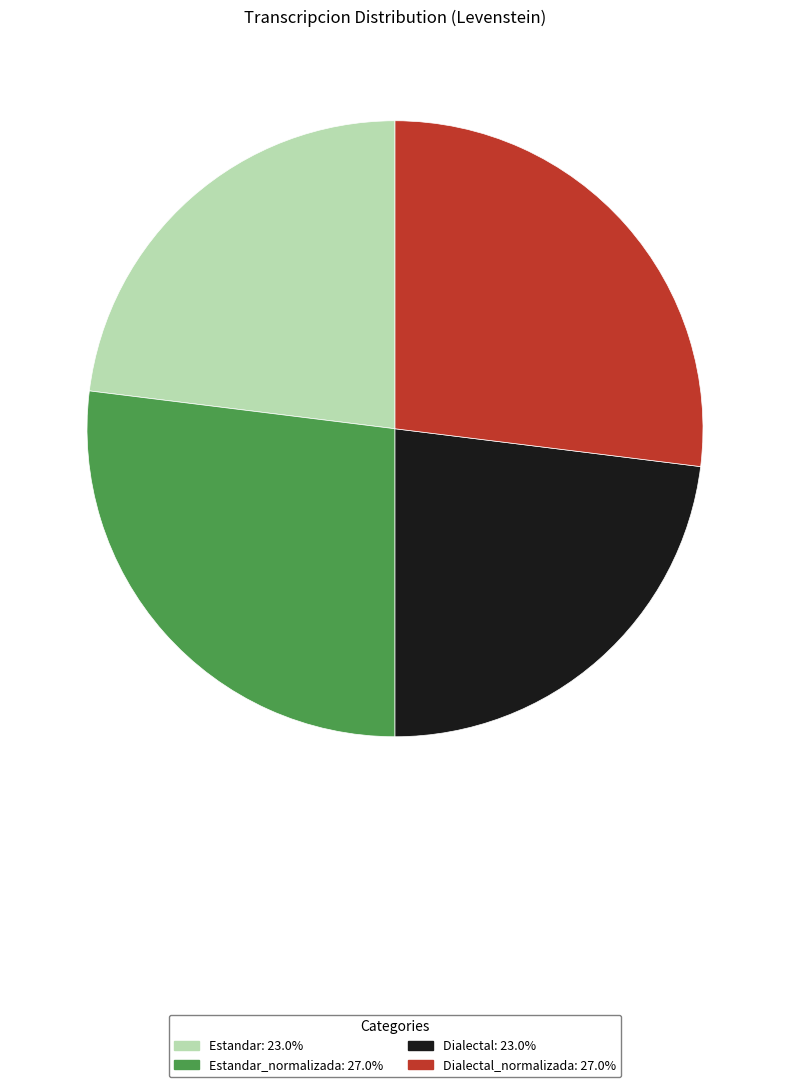

Count the number of slices in the pie.

4